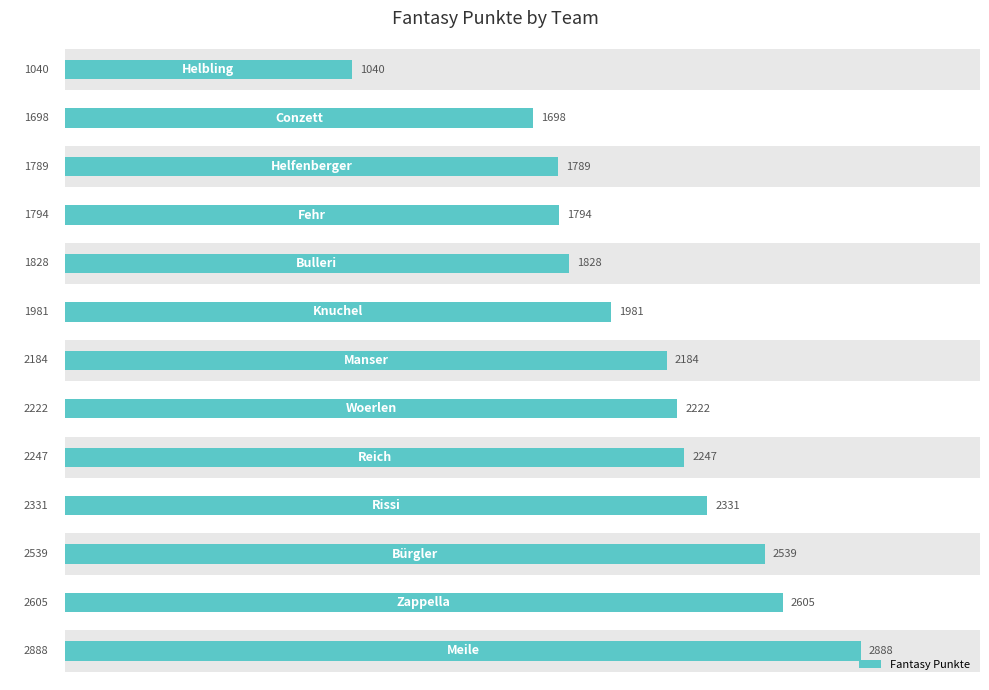

What is the maximum value shown in the chart?

2888